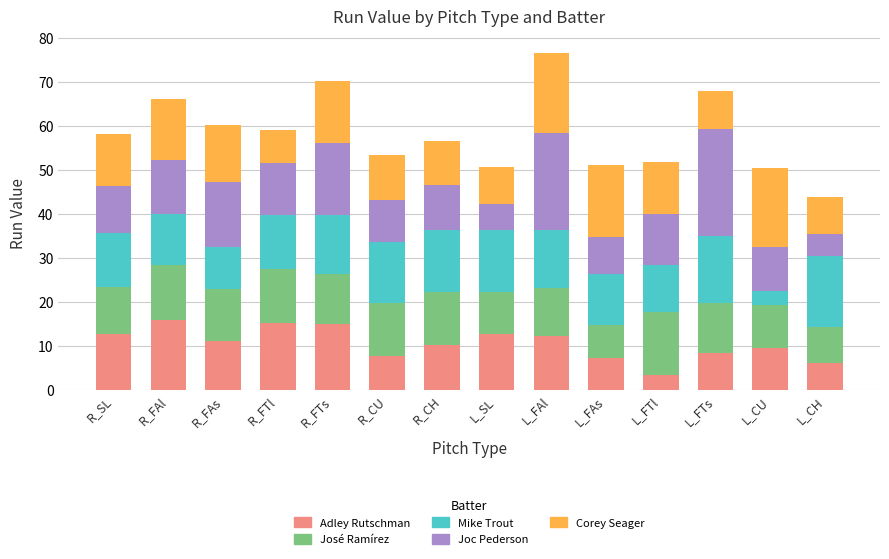

The Adley Rutschman series shows 20.0 at L_FAl. True or false?

False